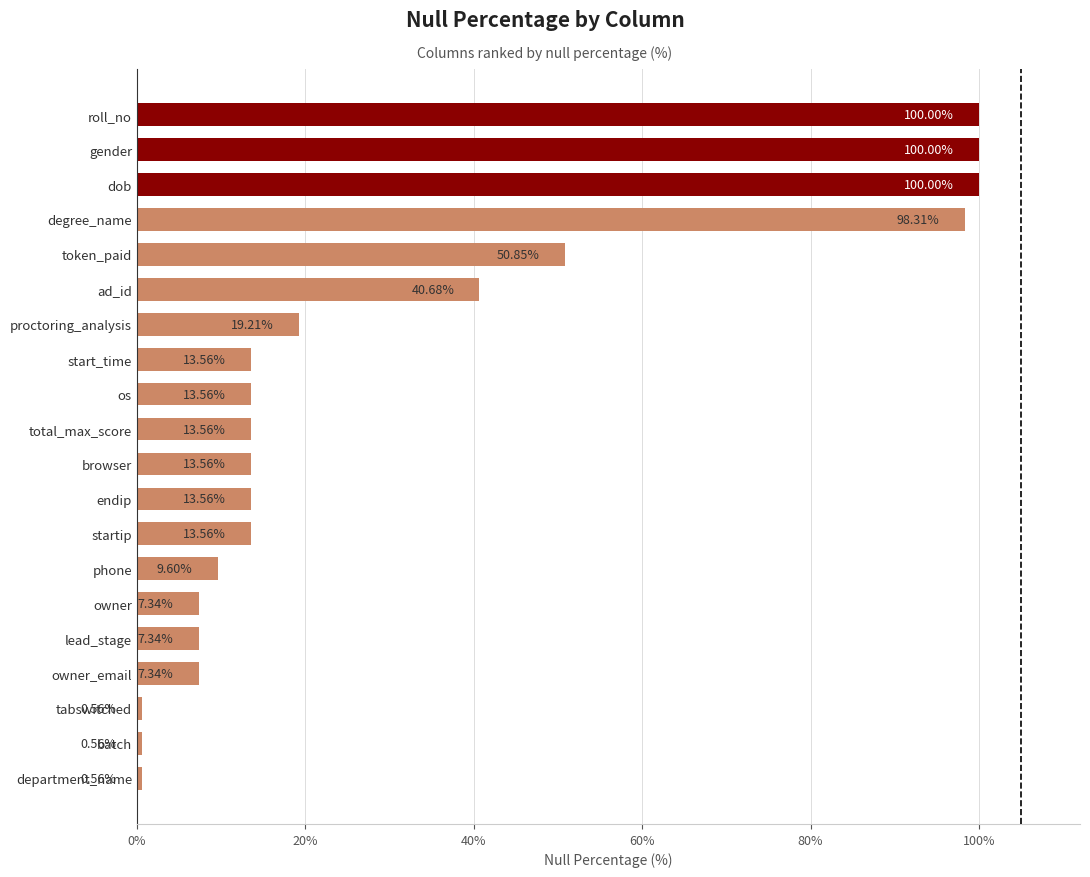

Where is the data nearest to the value 50?

token_paid